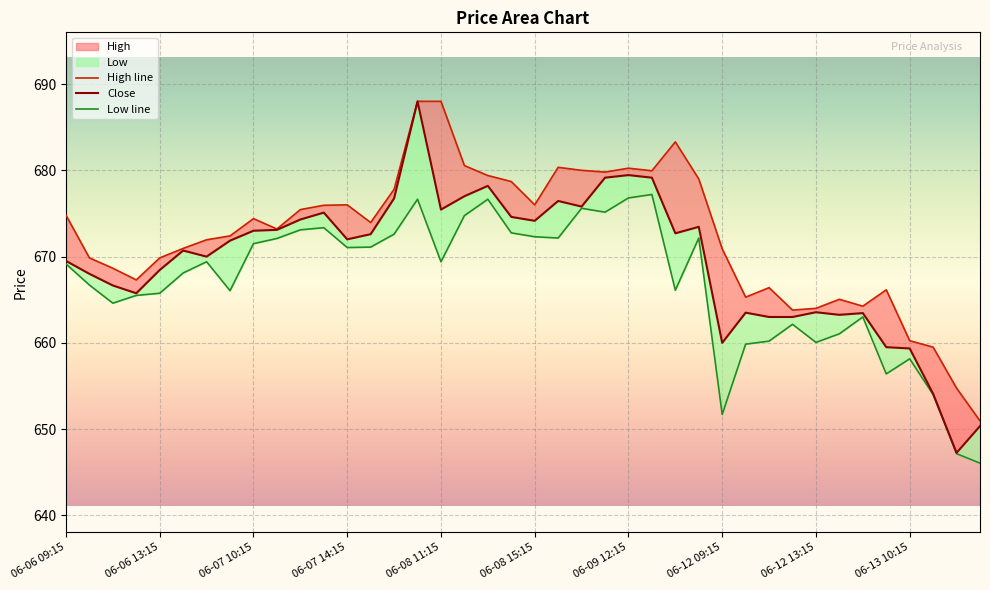

Rank the series at 06-06 13:15 from lowest to highest value.

Low line, Close, High line